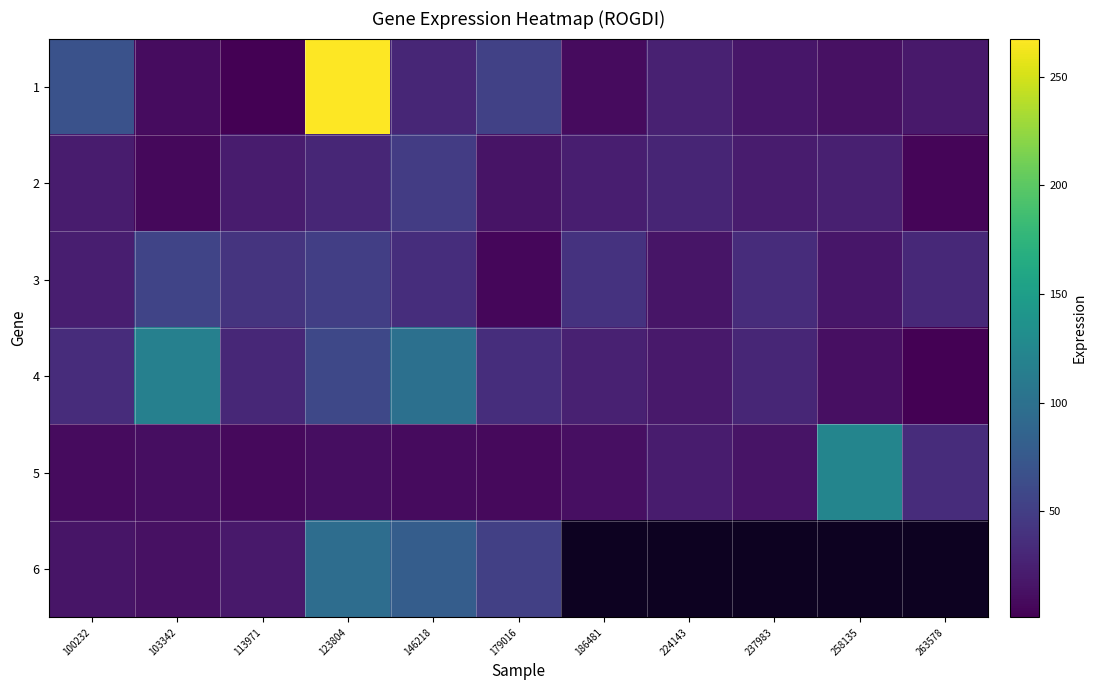

At which category does the chart reach its minimum across all series?

263578